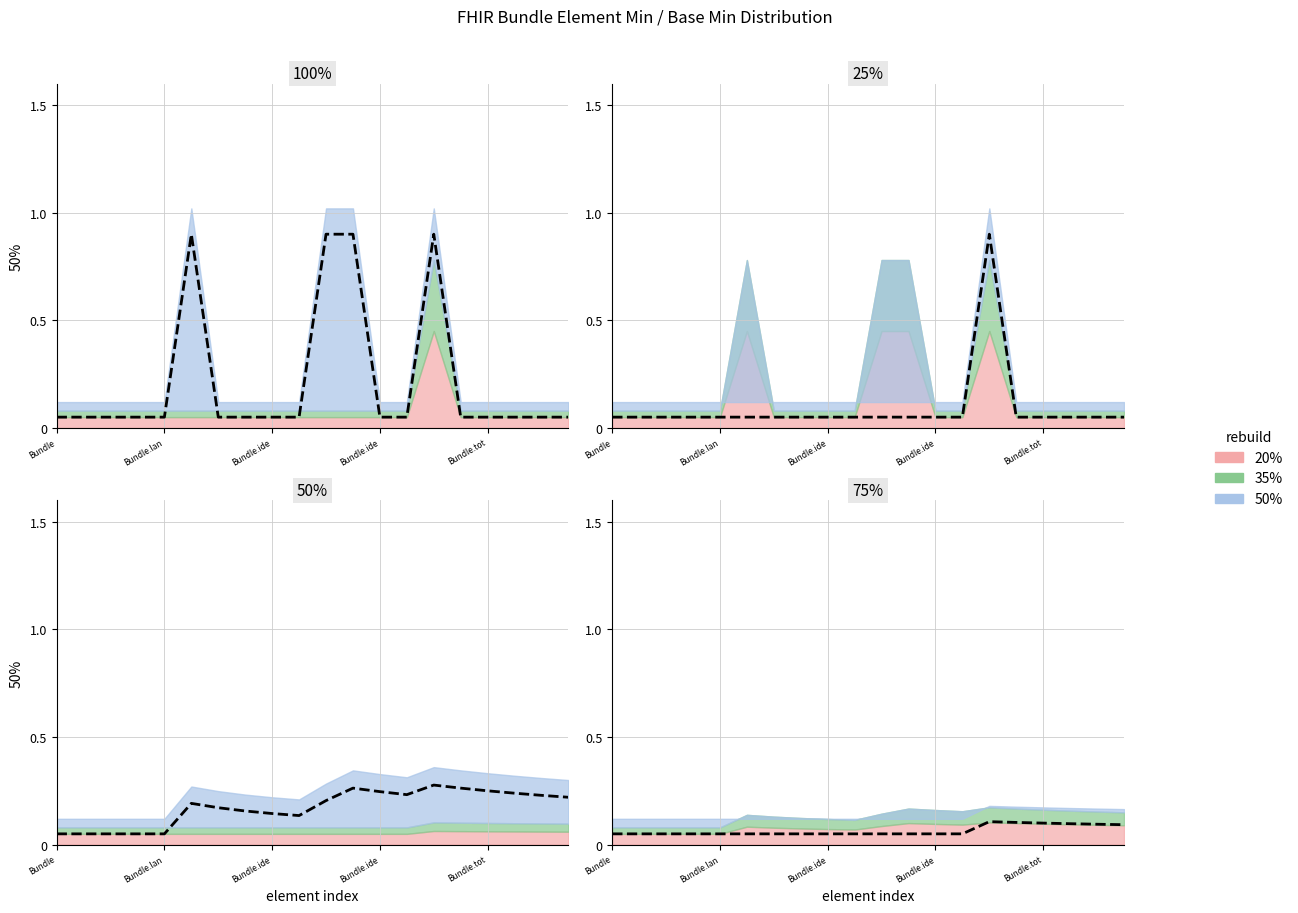

At which label is the value closest to 0?

Bundle